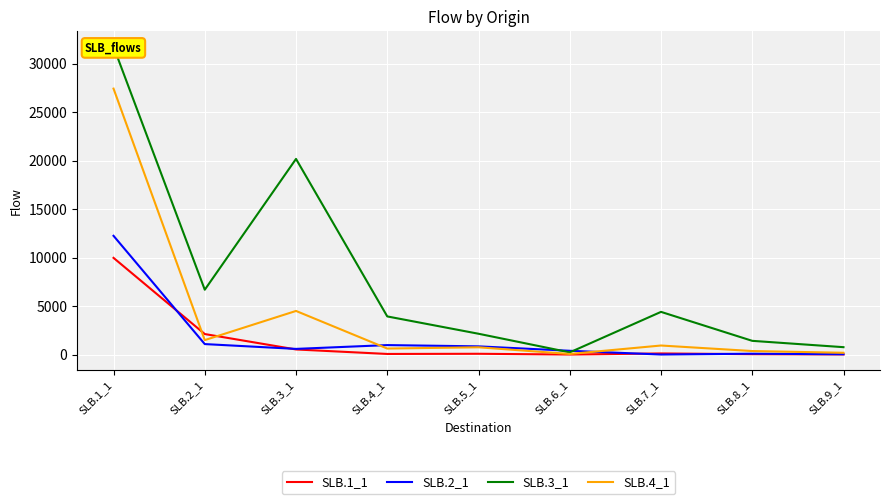

Which category has the lowest value across all series?

SLB.6_1